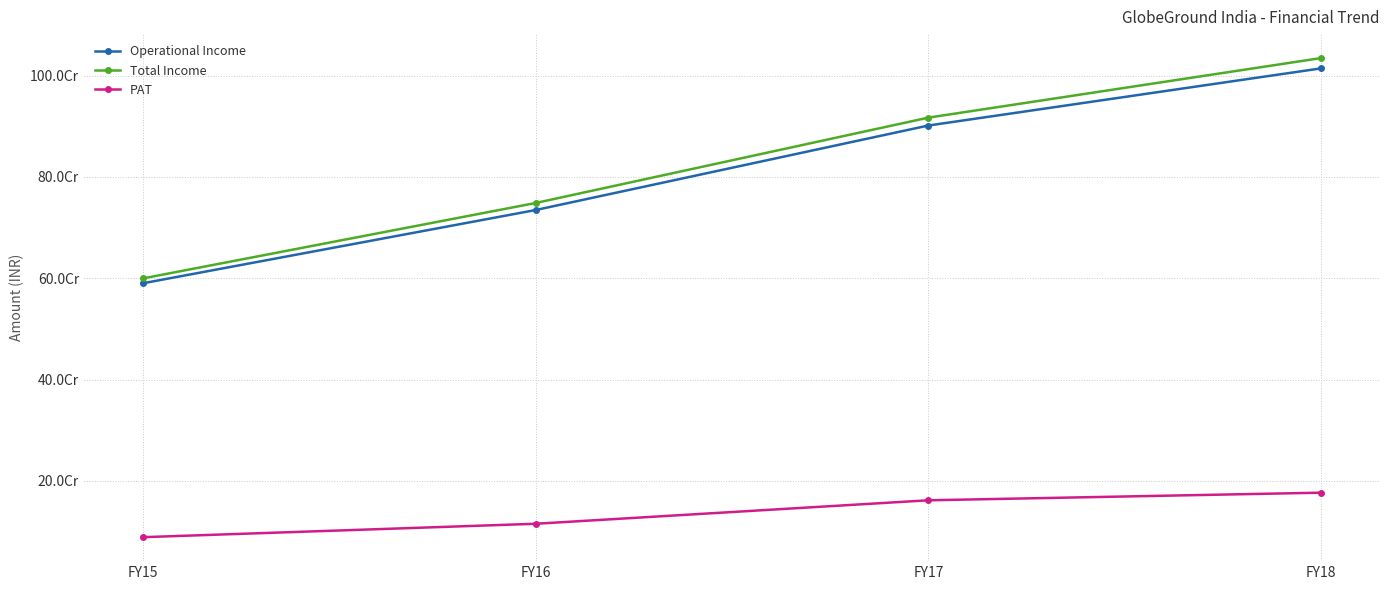

Is the value of PAT at FY16 greater than the value of Total Income at FY17?

No